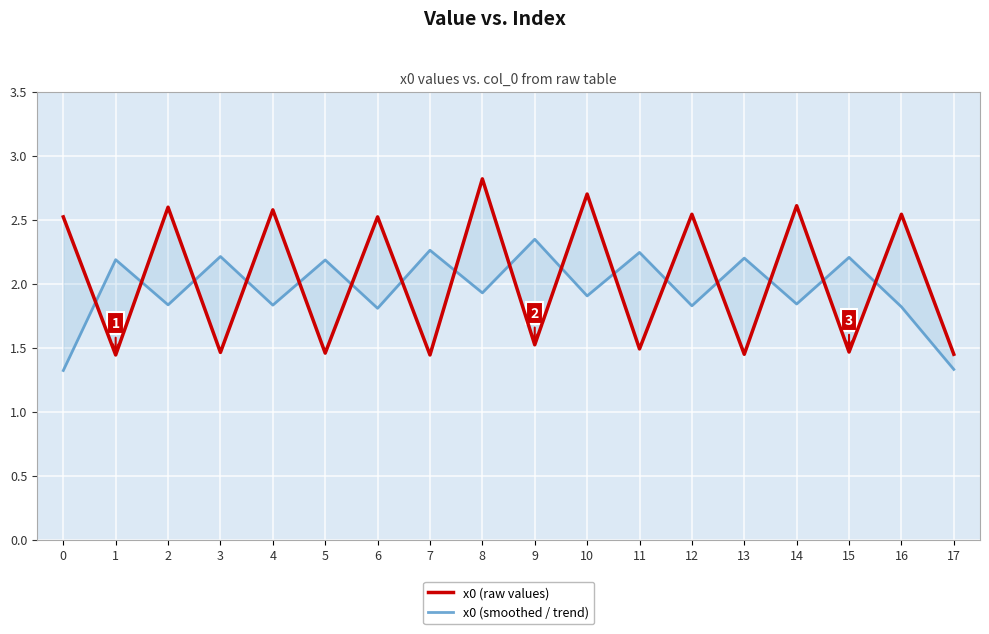

Is the value of x0 (raw values) at 17 greater than the value of x0 (smoothed / trend) at 12?

No